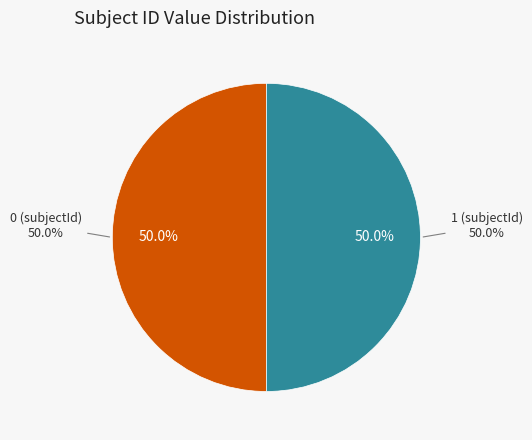

Is it true that 4 is 0% of the pie?

True